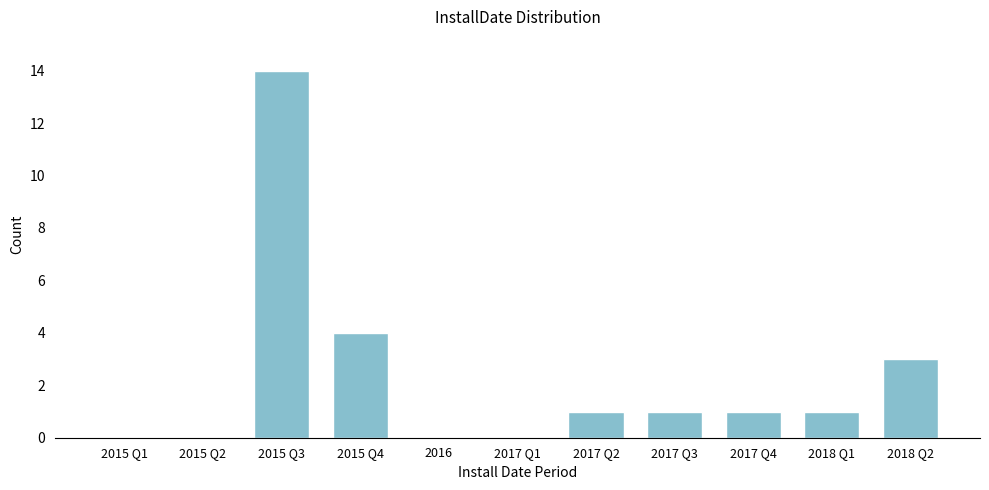

Reading left to right, transcribe all the data shown in this chart.

2015 Q1=0	2015 Q2=0	2015 Q3=14	2015 Q4=4	2016=0	2017 Q1=0	2017 Q2=1	2017 Q3=1	2017 Q4=1	2018 Q1=1	2018 Q2=3